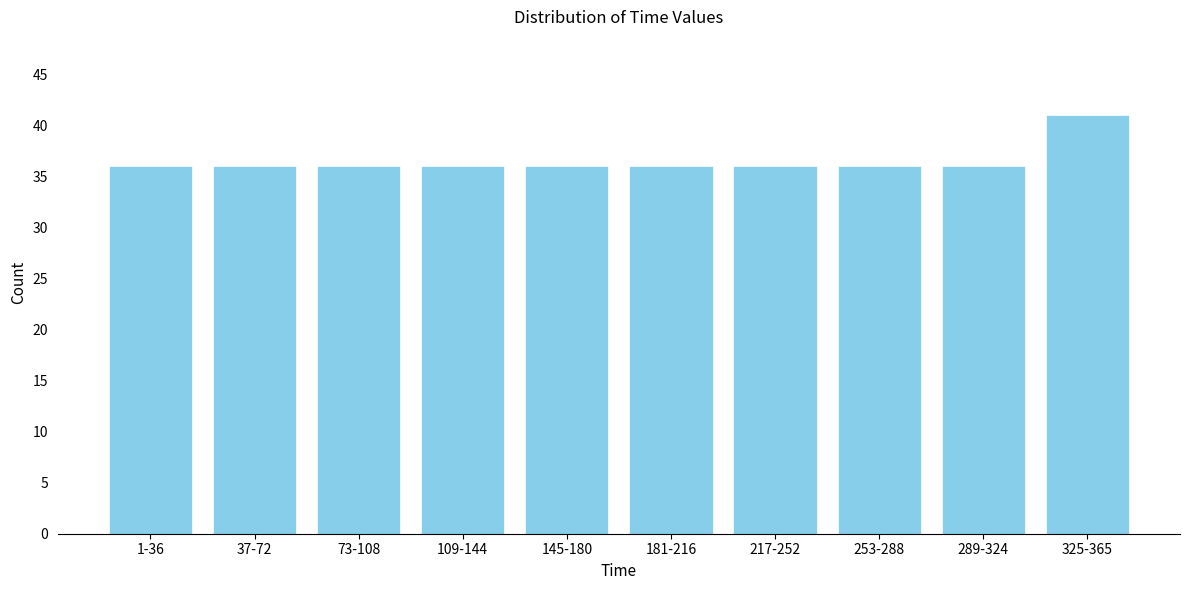

Reading left to right, what are all the values shown in this chart?

1-36=36	37-72=36	73-108=36	109-144=36	145-180=36	181-216=36	217-252=36	253-288=36	289-324=36	325-365=41